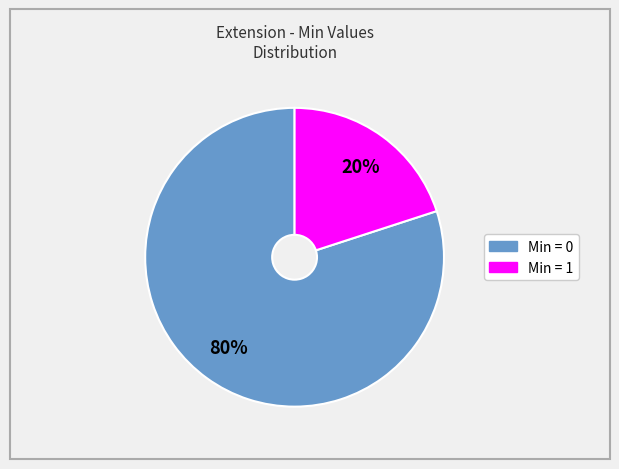

Is there any slice that represents more than half of the pie?

Yes